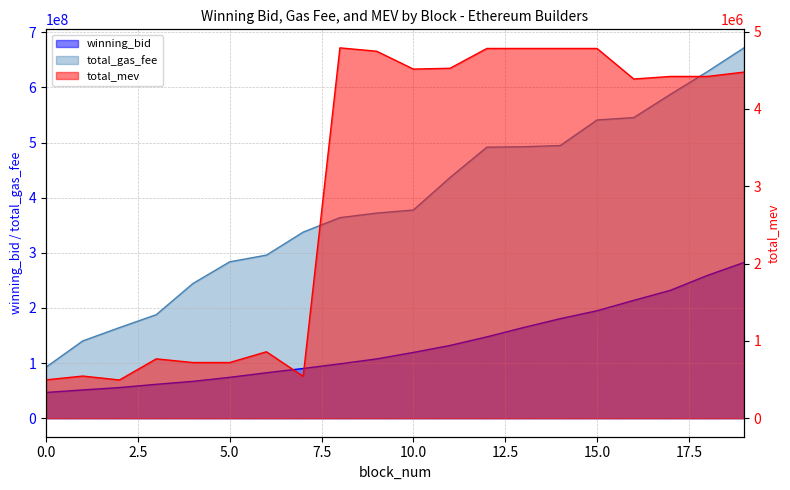

True or false: total_mev and total_gas_fee cross at least once.

False